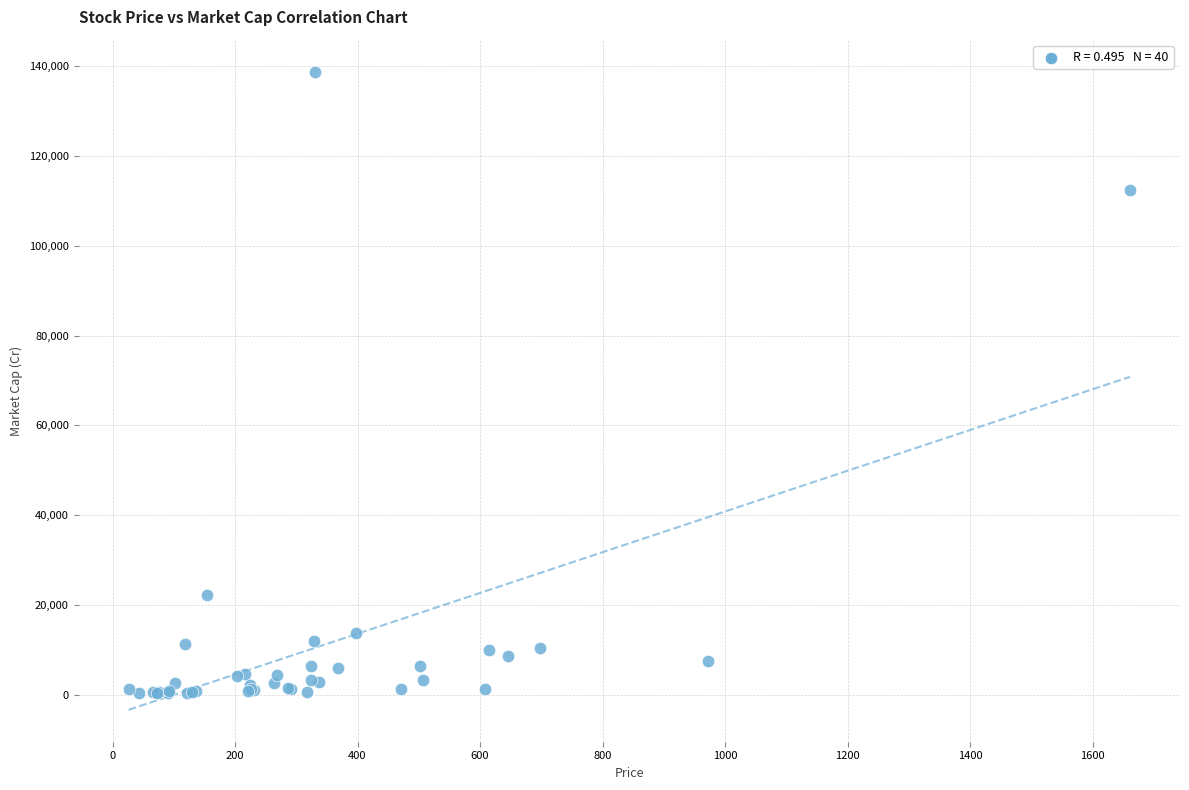

What Y value in the scatter plot is closest to 69544?

112520.1